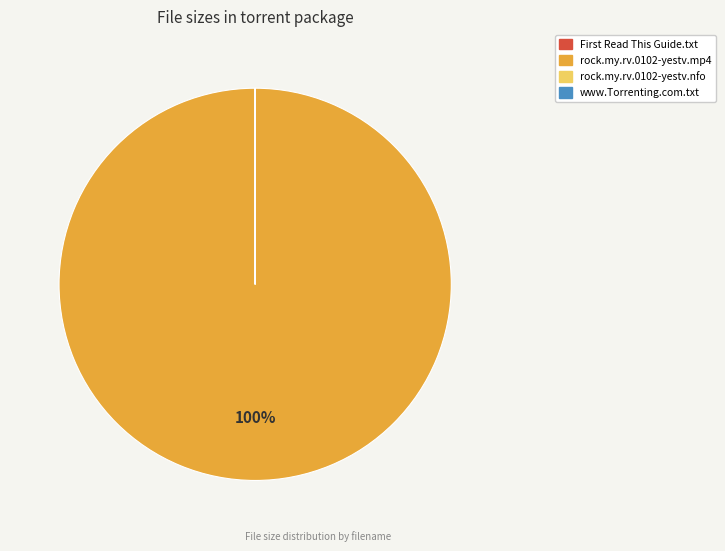

To the nearest percent, what is the average slice percentage?

25%